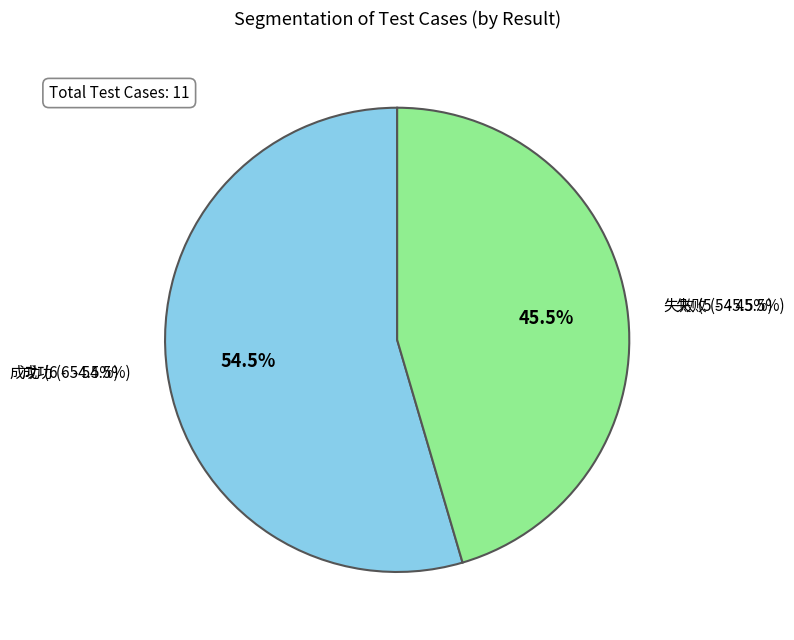

Count the number of slices in the pie.

2